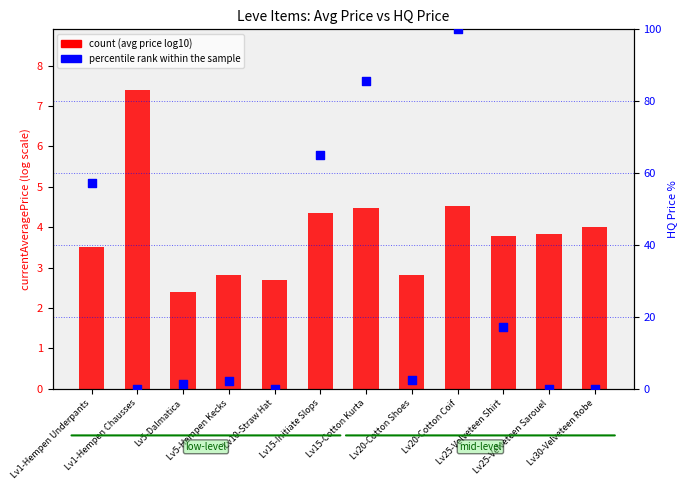

Which series contains the lowest Y value?

percentile rank within the sample